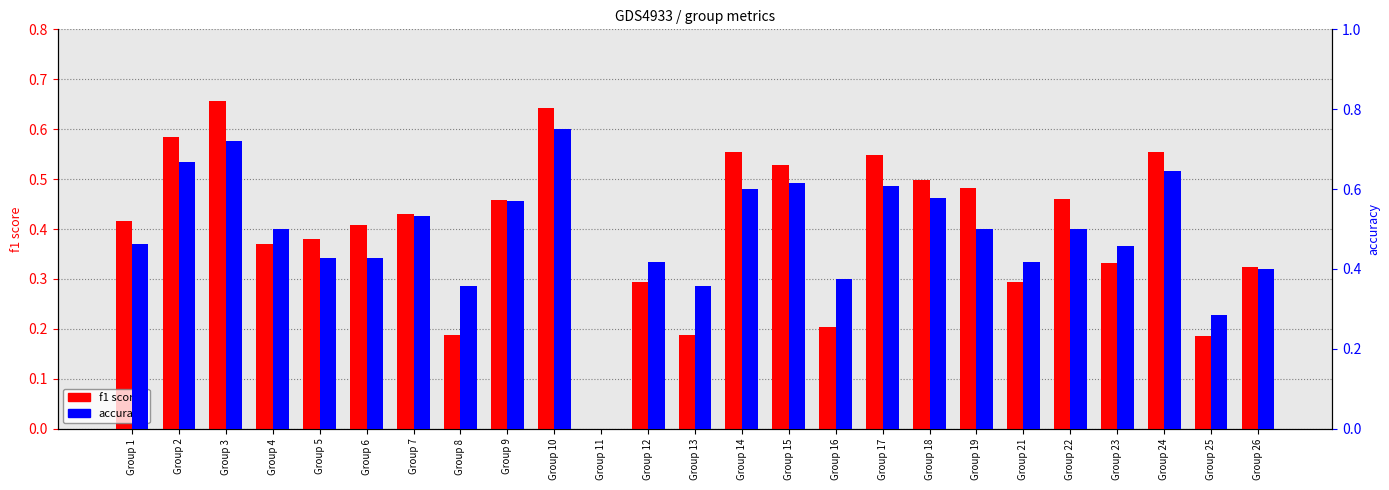

Where is accuracy nearest to the value 0?

Group 11